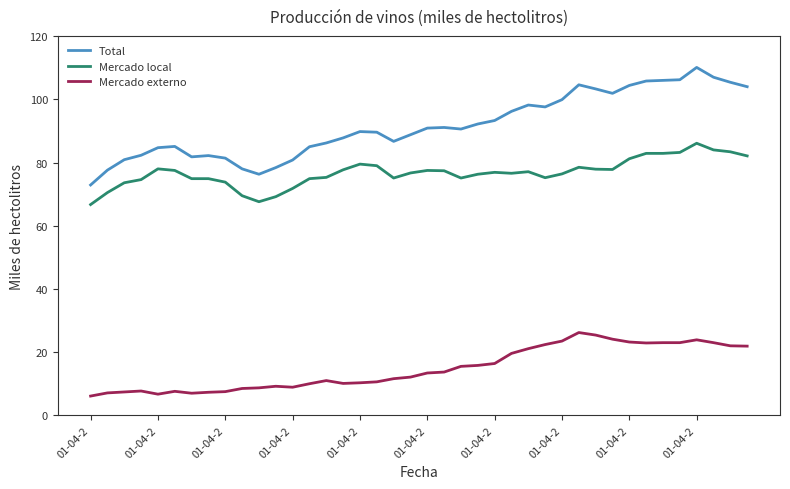

Which series has the largest total across all categories?

Total